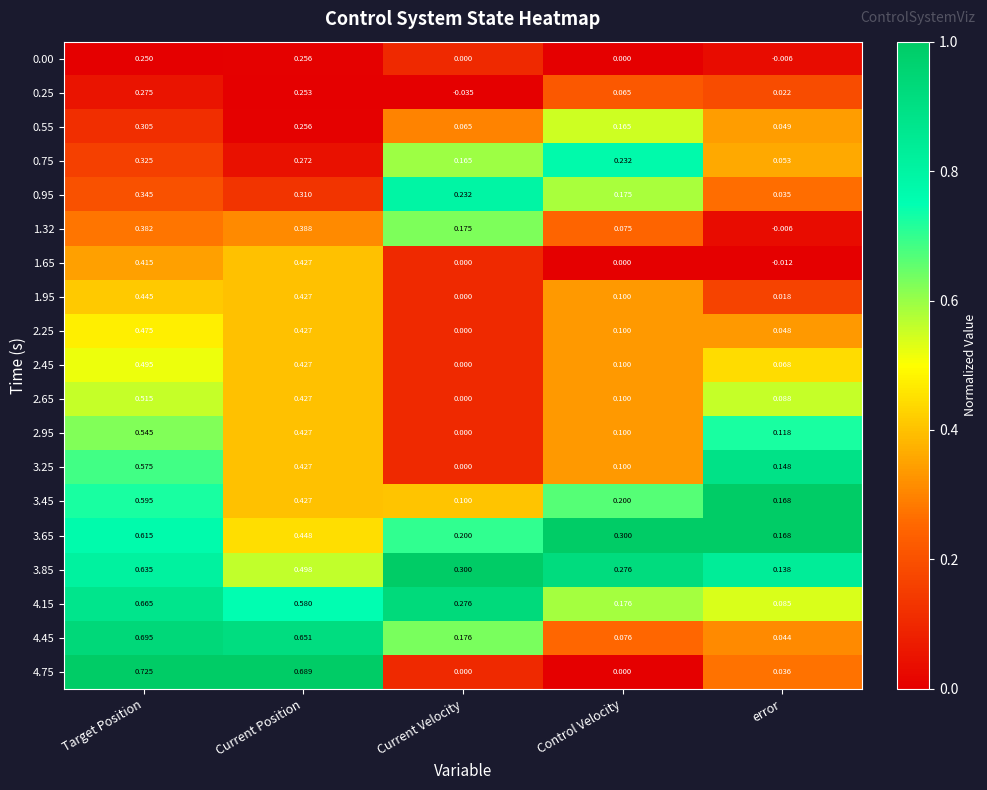

Where is 4.15 nearest to the value 0?

error